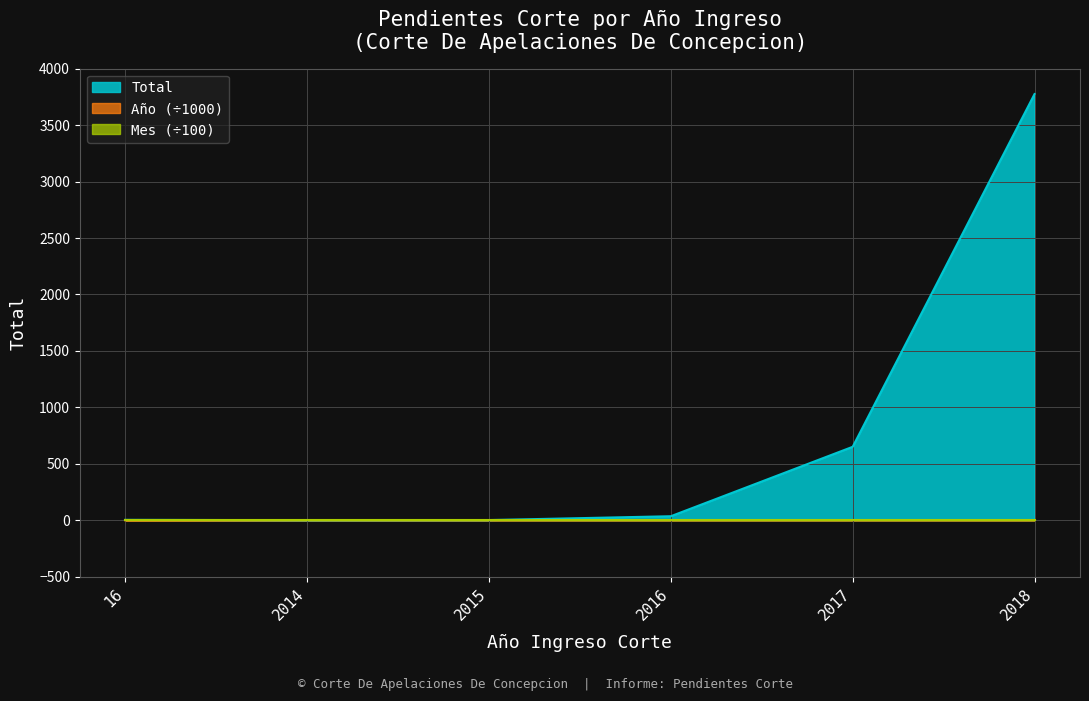

At which label does Mes reach its peak?

2014